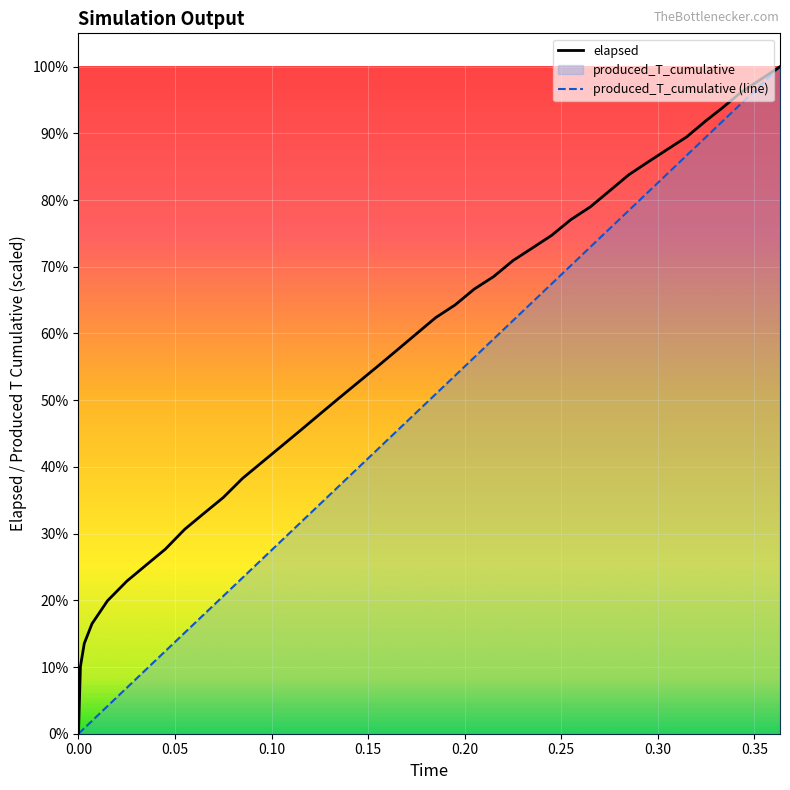

True or false: elapsed and produced_T_cumulative (line) cross at least once.

False